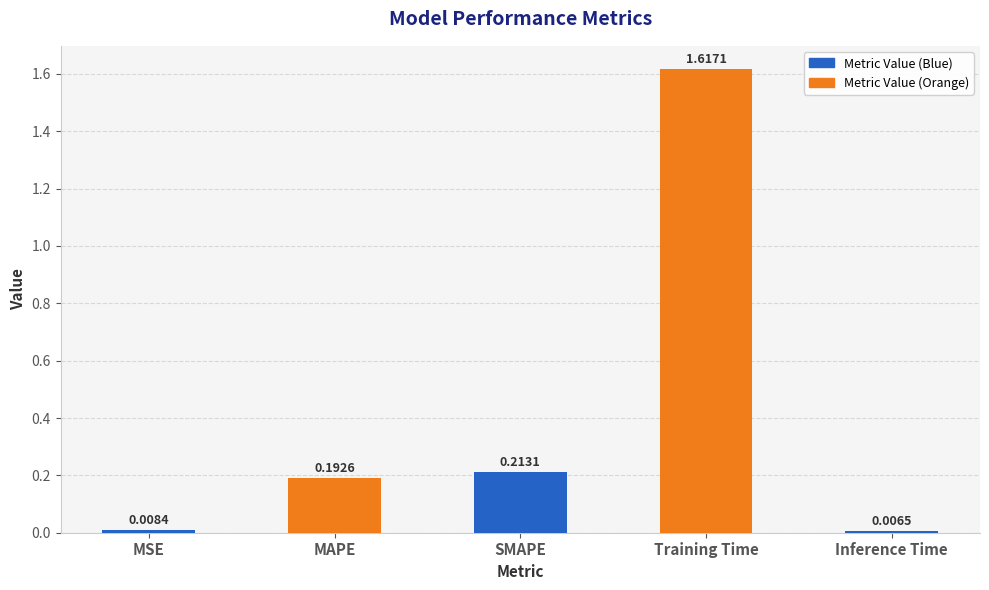

Are the bars horizontal?

No